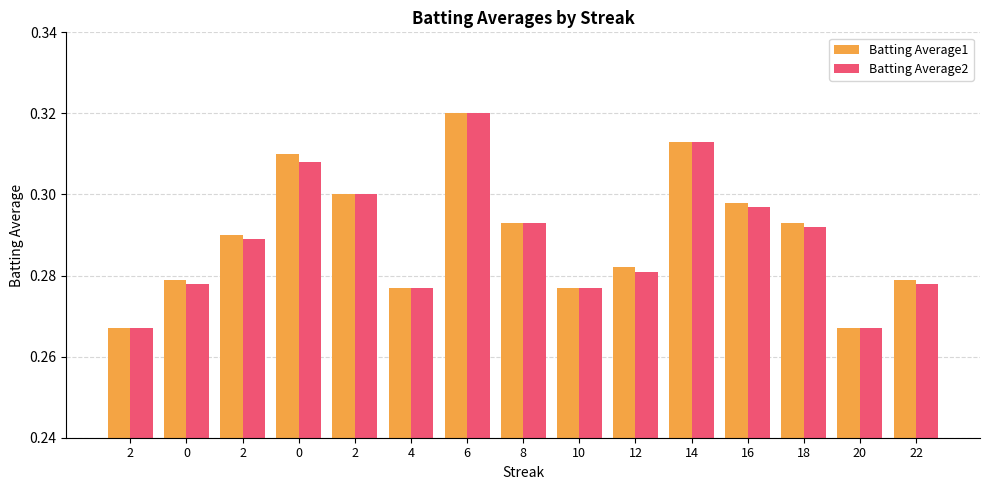

How many bars are there in total?

30